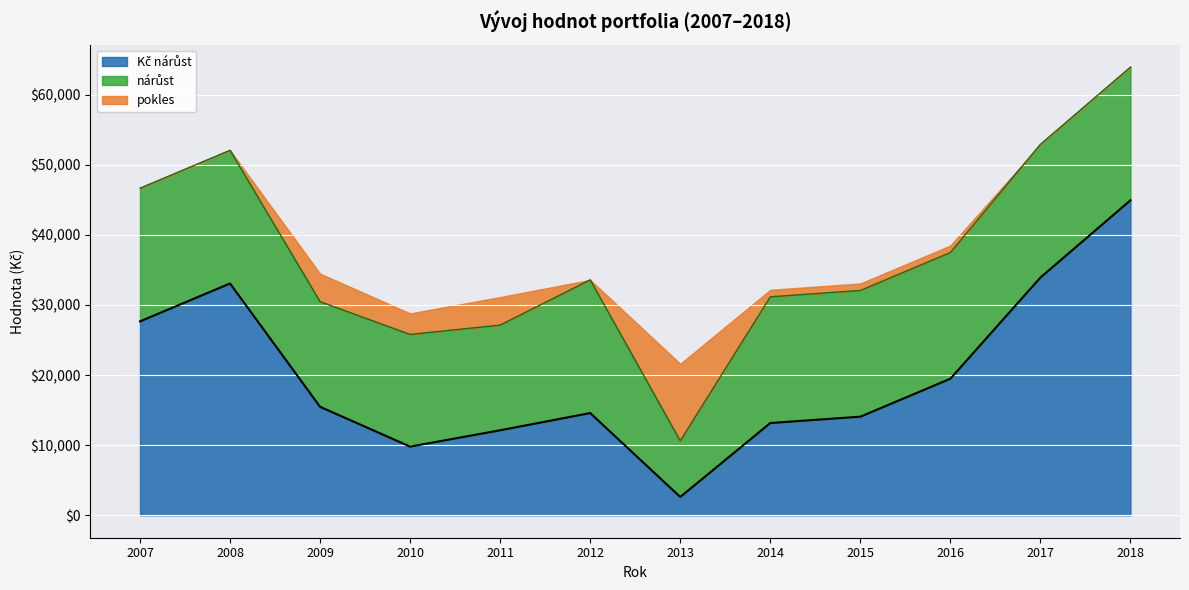

How many categories are shown in the chart?

12